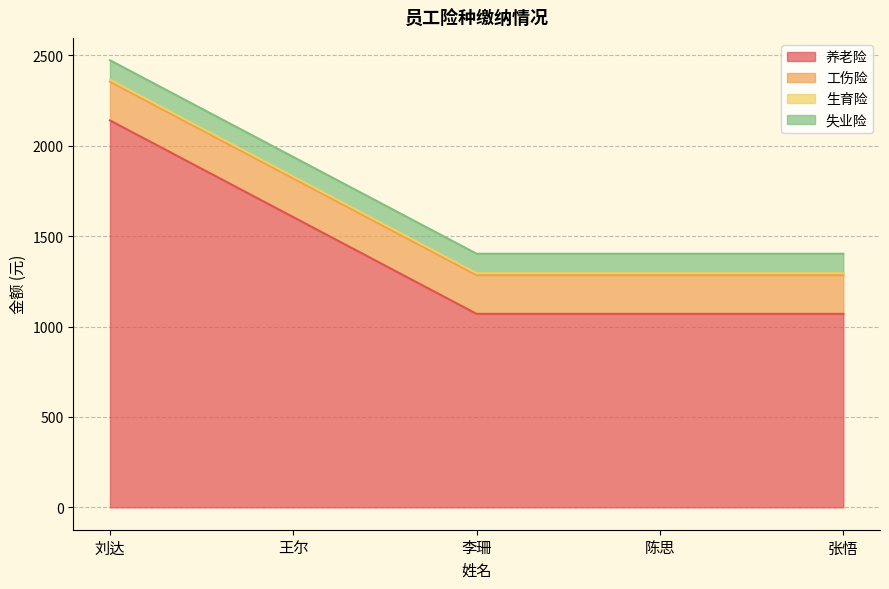

What is the smallest value displayed?

11.0